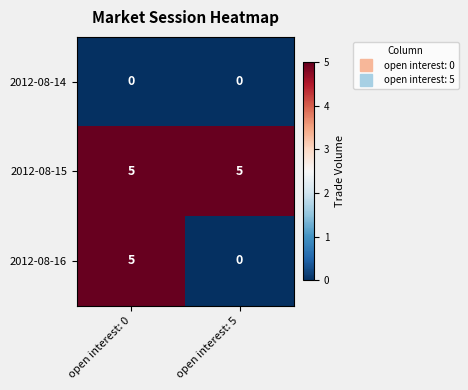

List the series in order of their overall mean, lowest first.

2012-08-14, 2012-08-16, 2012-08-15